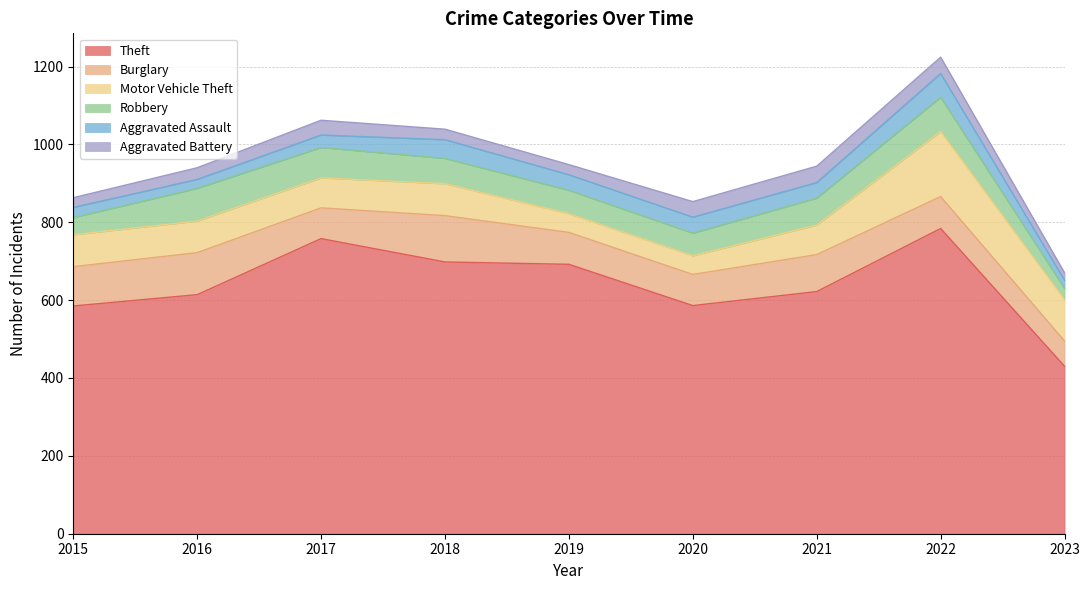

At which label does Burglary reach its peak?

2018